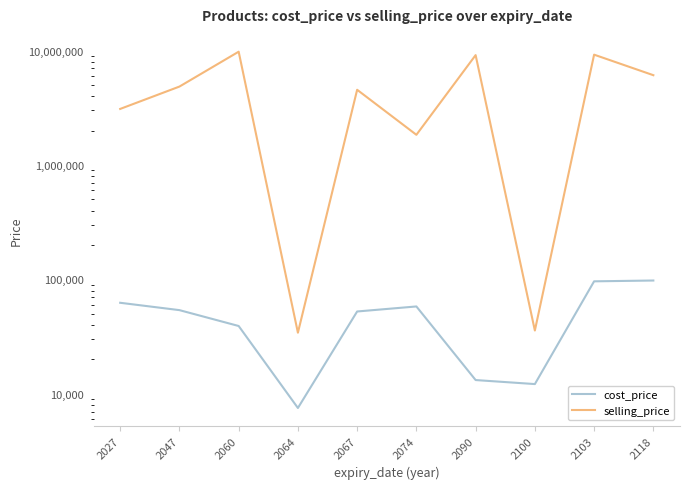

What is the highest value of the cost_price series?

97879.9